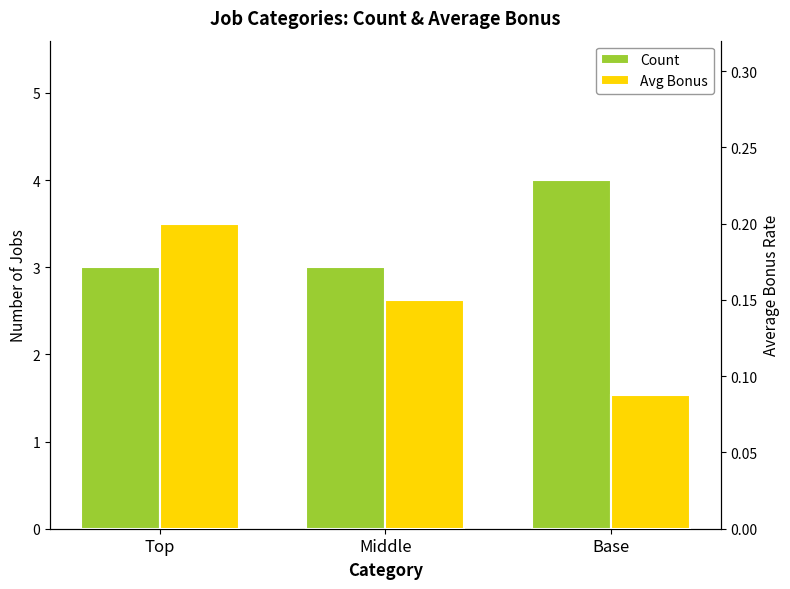

What is the difference between the Count values at Base and Top?

1.0